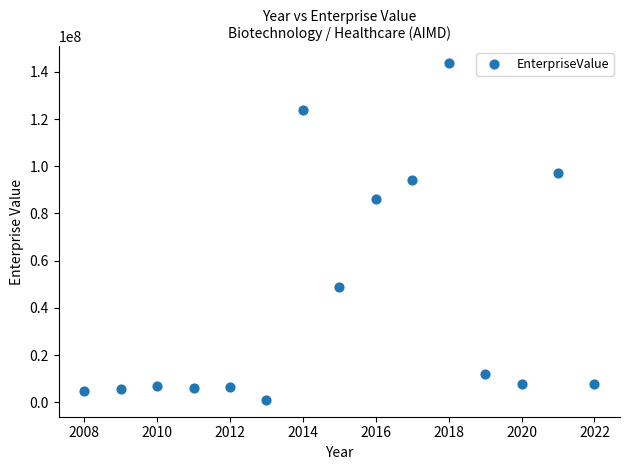

What is the range of Y values (max minus min)?

142498985.1